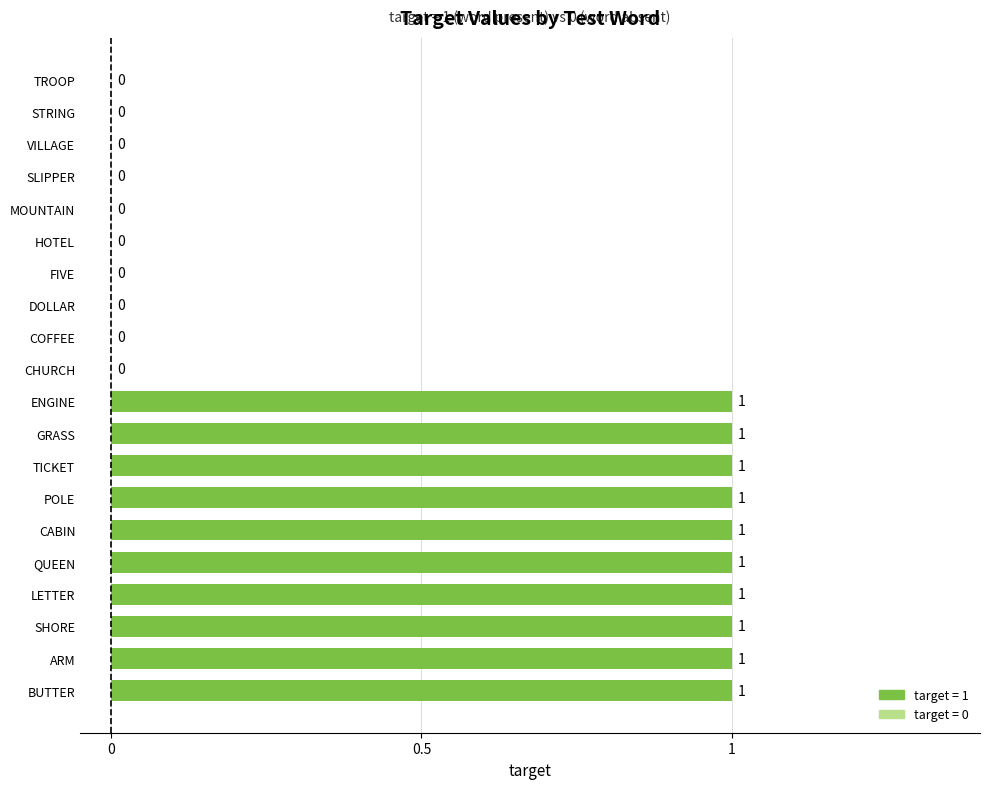

Are the bars horizontal?

Yes